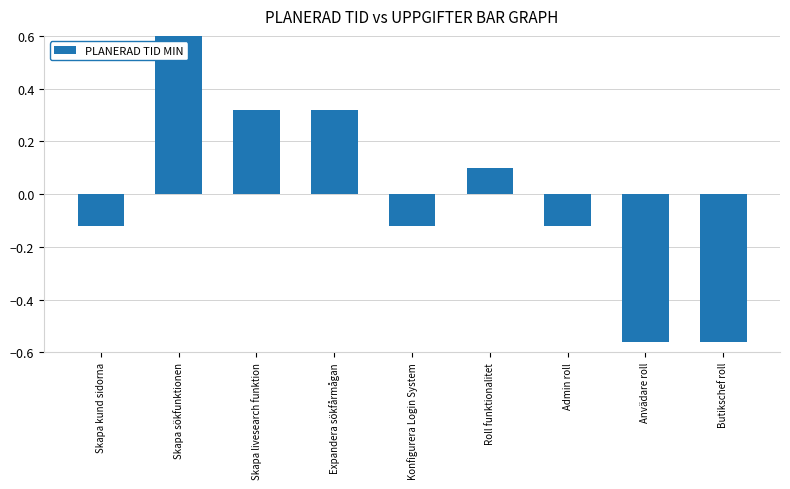

Which category has the highest value across all series?

Skapa sökfunktionen